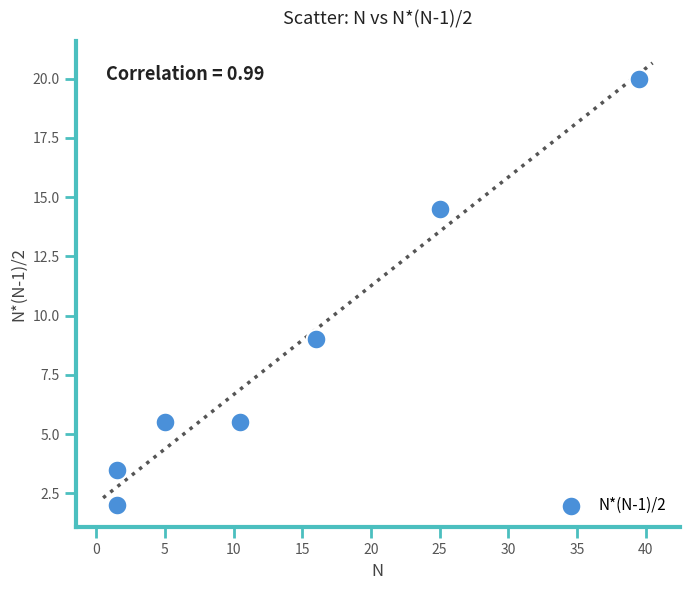

What is the range of X values (max minus min)?

38.0